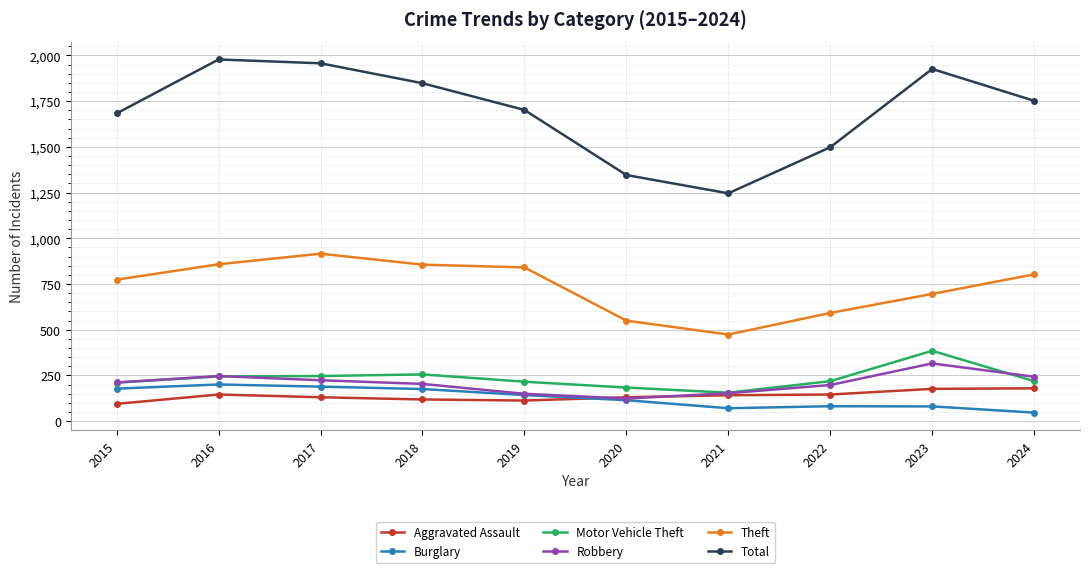

At which label does Motor Vehicle Theft reach its peak?

2023